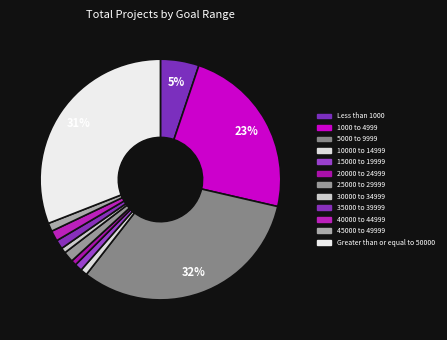

Count the number of slices in the pie.

12